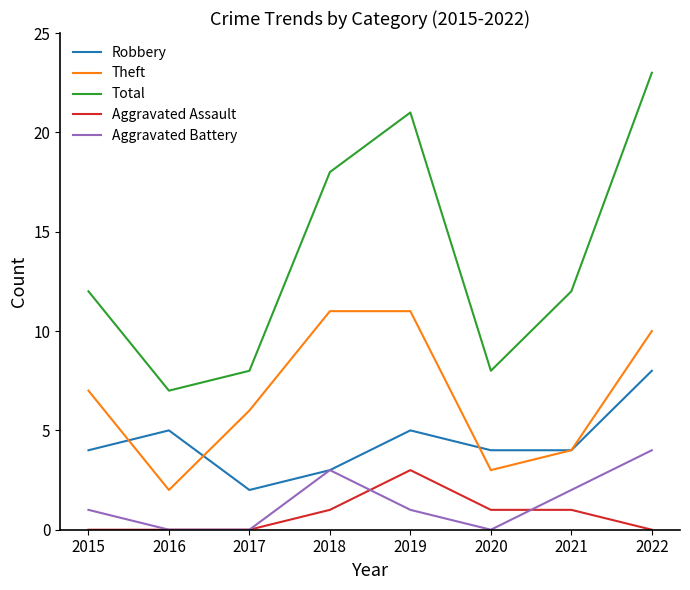

At which category does Robbery reach its first local valley?

2017